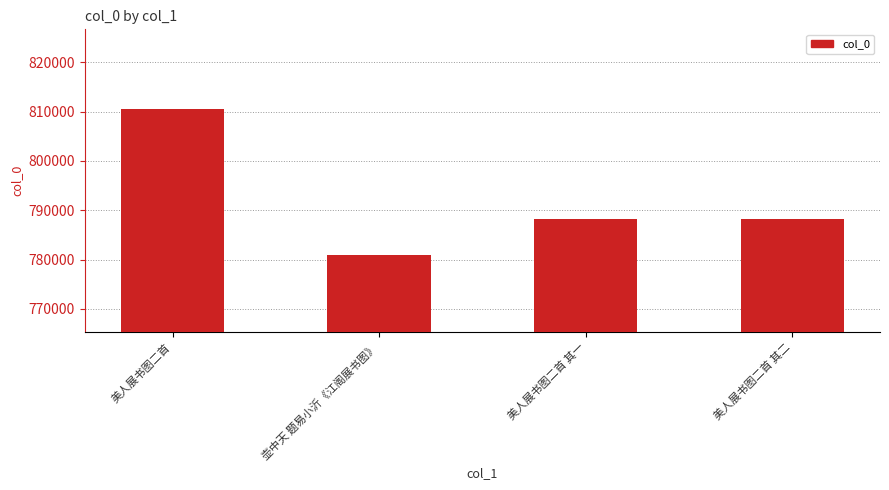

Read the value at 美人展书图二首, to the nearest 10.

810450